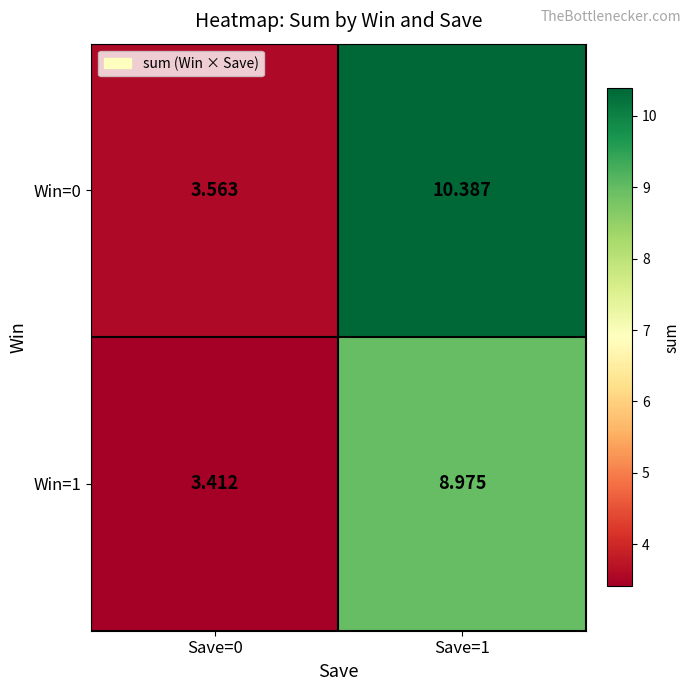

List the series in order of their overall mean, highest first.

Win=0, Win=1